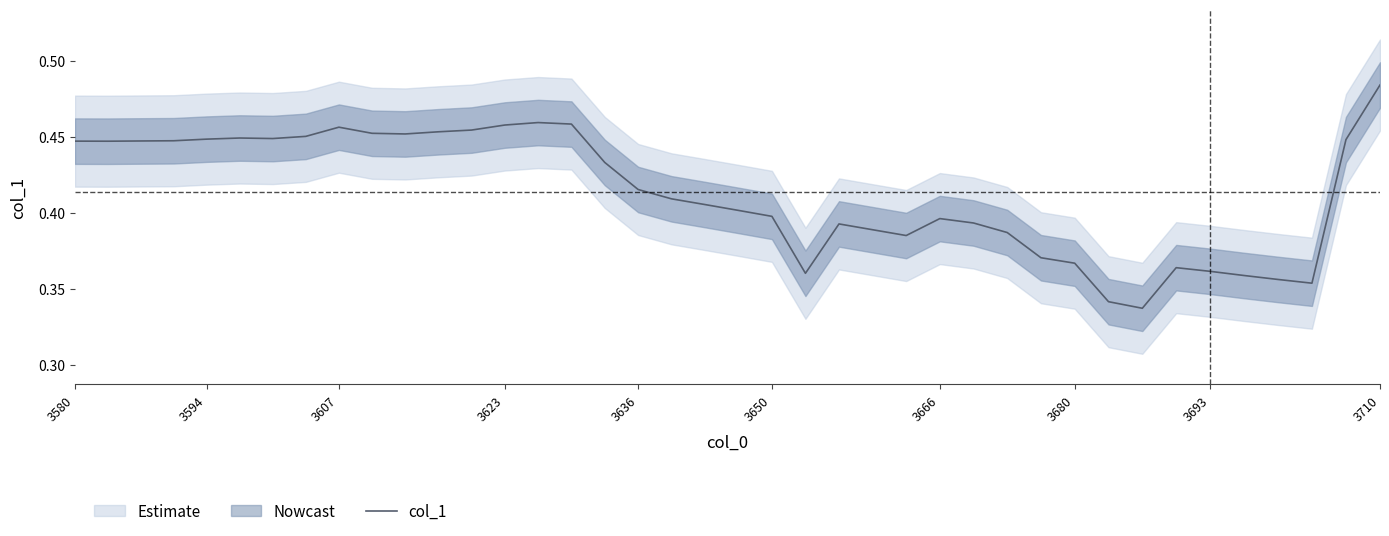

How many points are lower than both their immediate neighbors (excluding endpoints)?

7